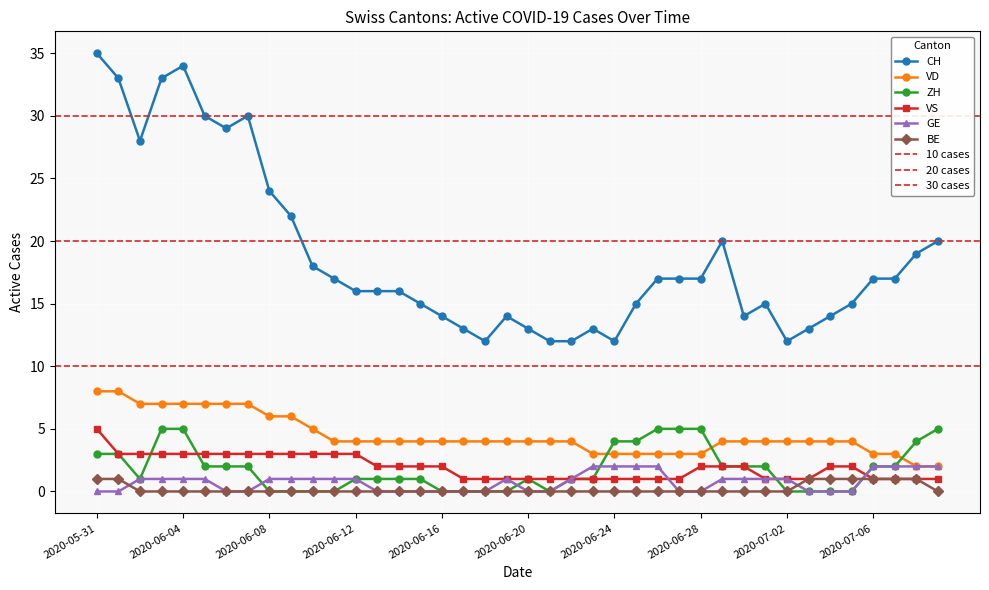

True or false: VD and GE cross at least once.

False